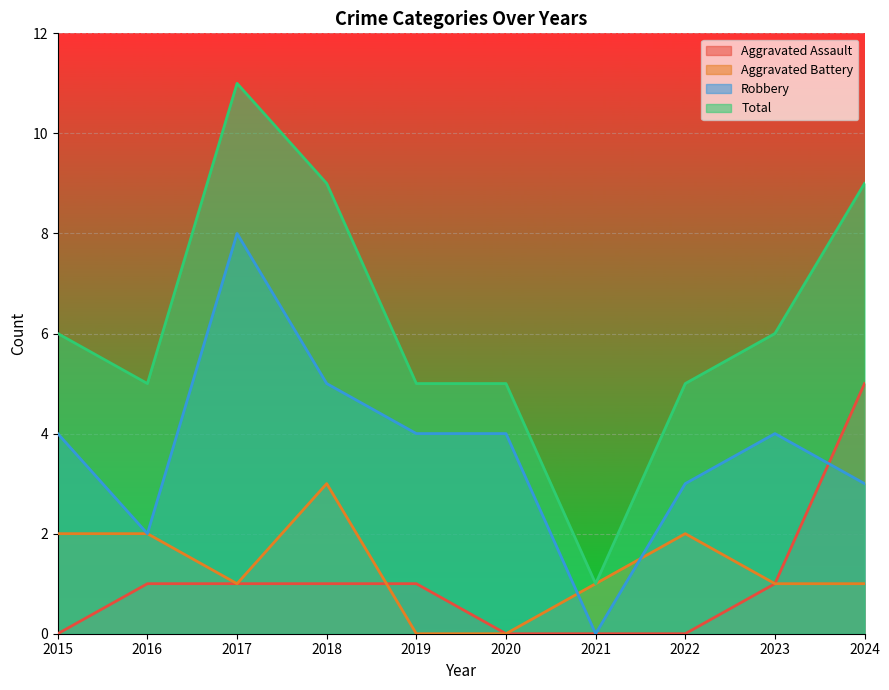

The value of Aggravated Battery at 2022 is 1. True or false?

False